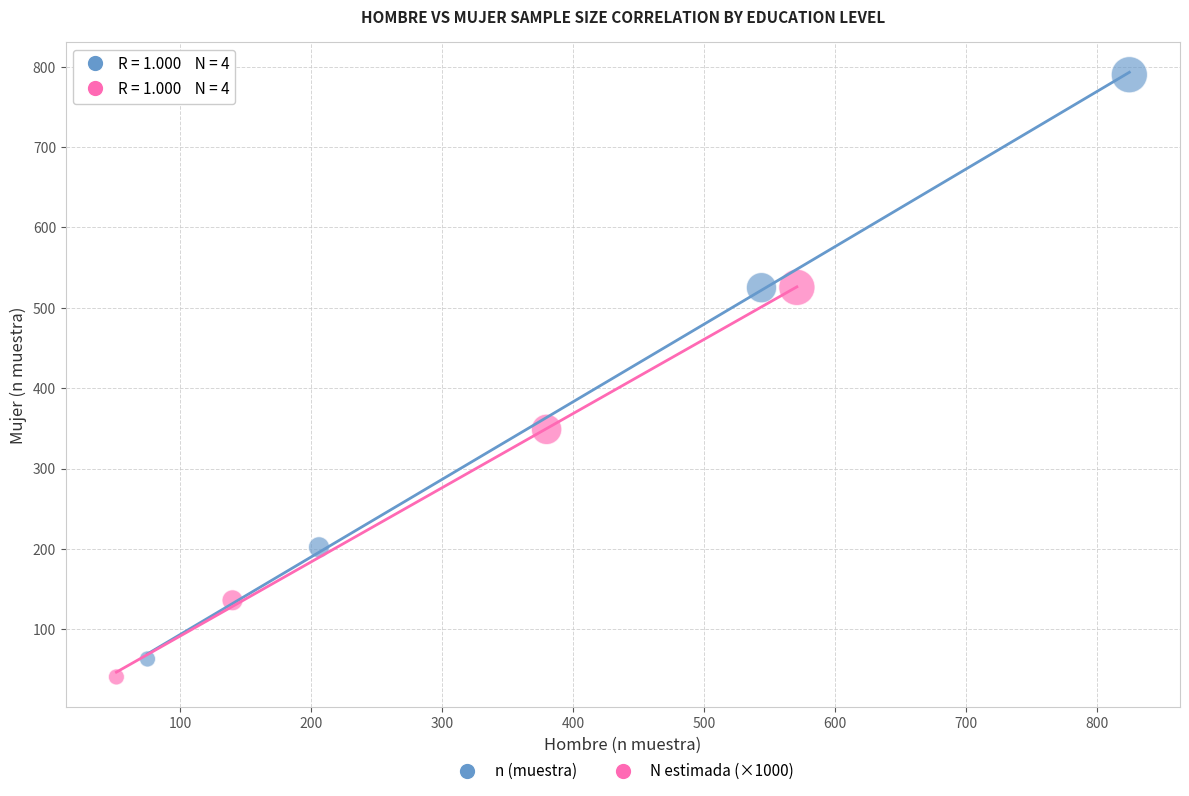

What are all the series names shown in the legend?

n (muestra), N estimada (×1000)